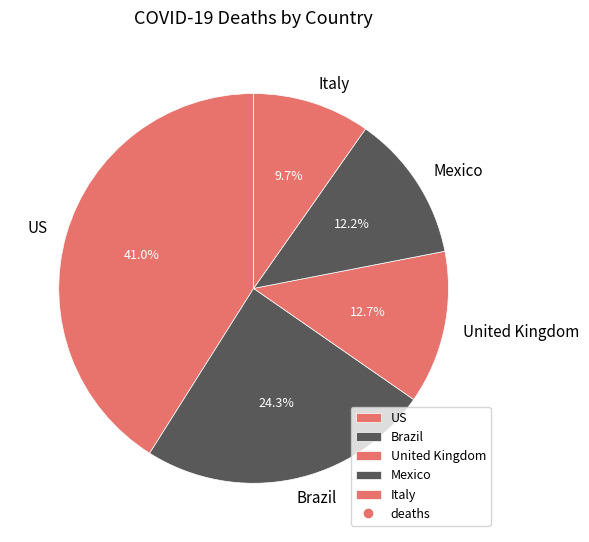

Is it true that United Kingdom is 27% of the pie?

False